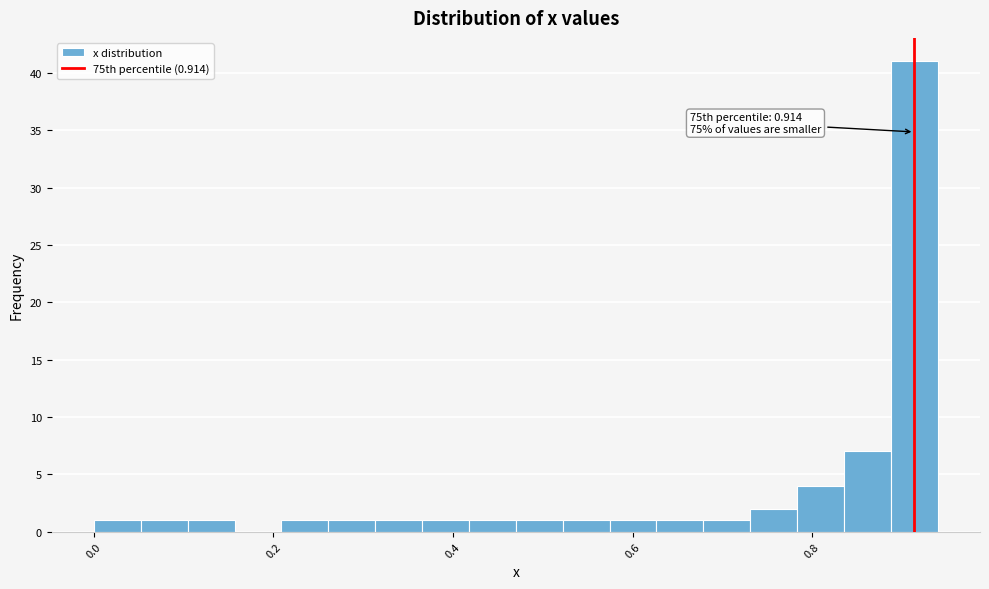

Read against the x-axis, roughly where is the centre of the tallest bar?

0.92